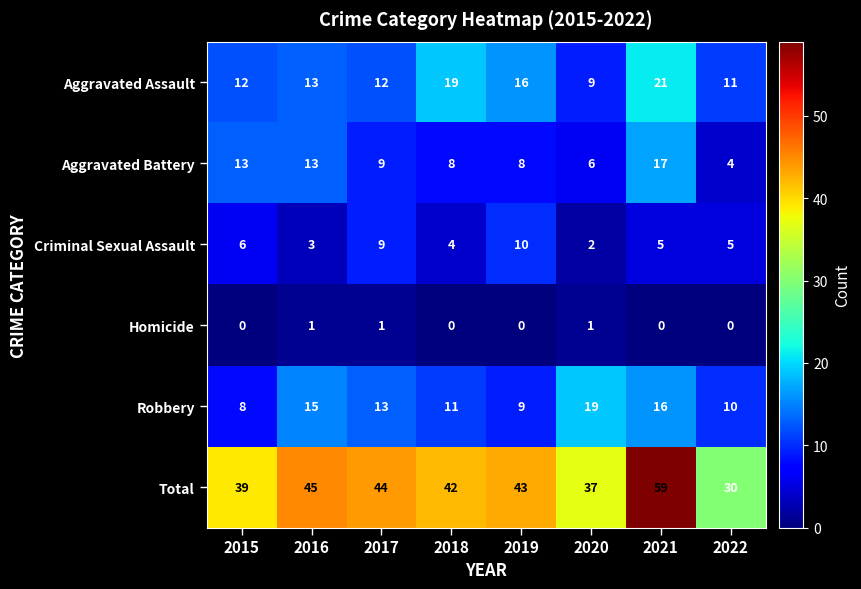

Between 2017 and 2021, which series saw the biggest shift?

Total